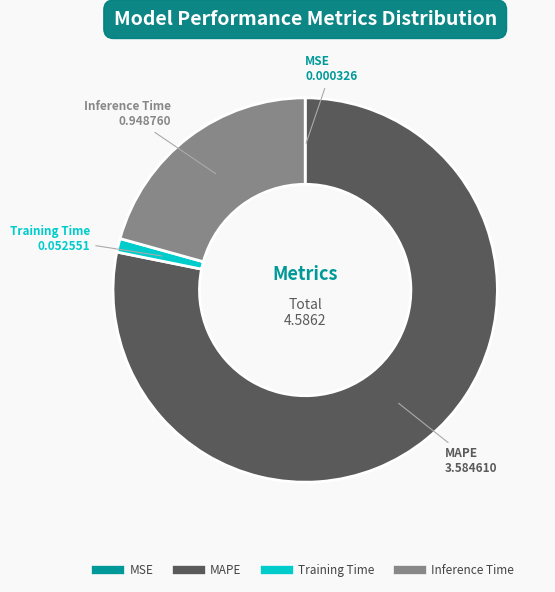

Which slice is the largest?

MAPE